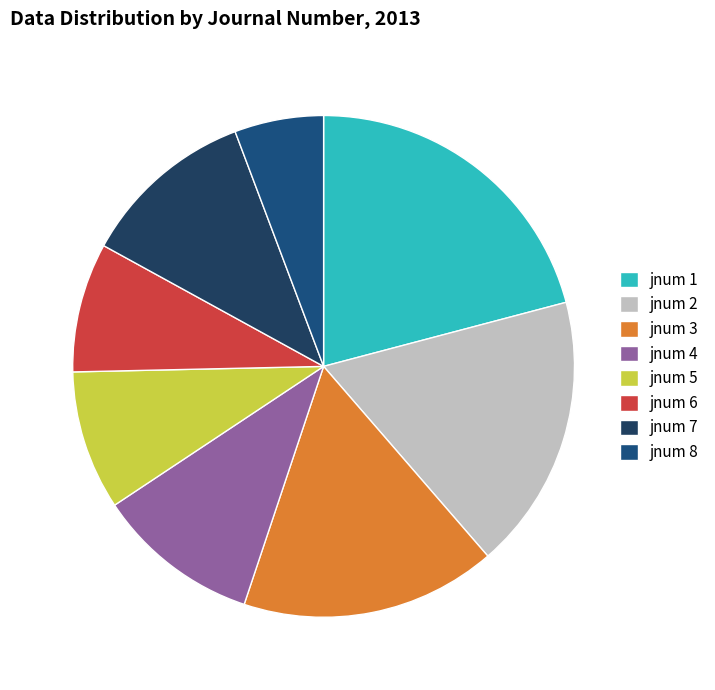

Does jnum 7 account for over 50% of the chart?

No